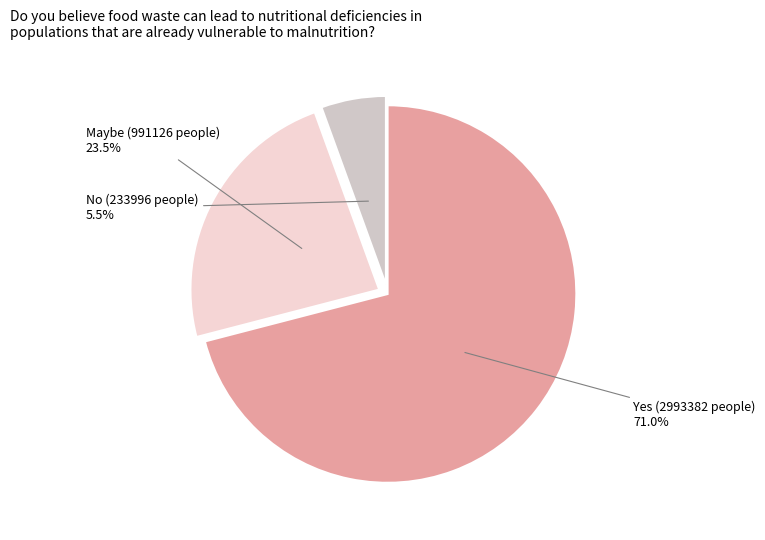

Count the number of slices in the pie.

3